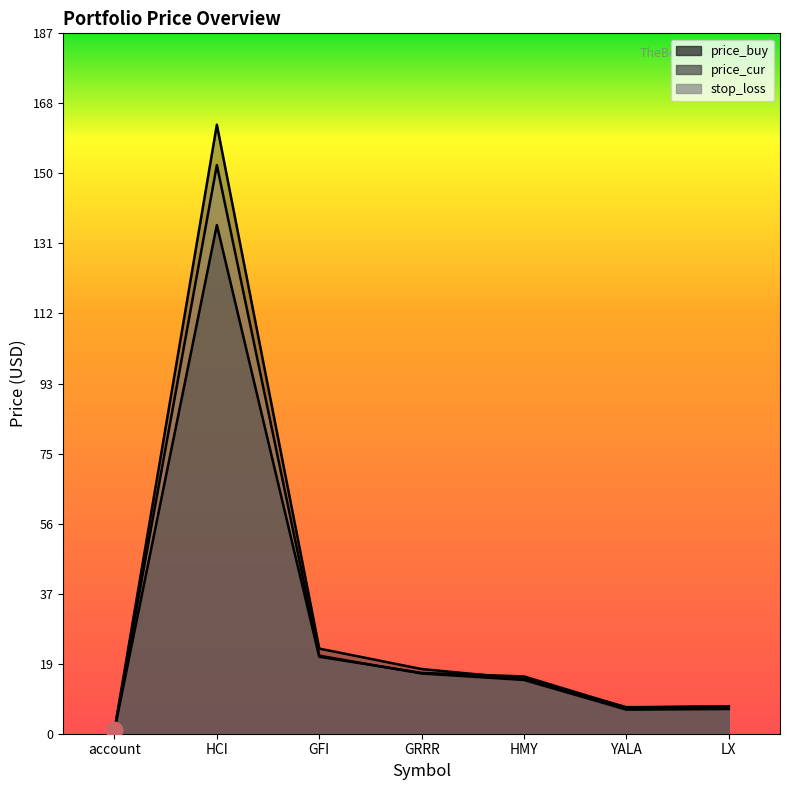

Which series has the largest total across all categories?

price_cur